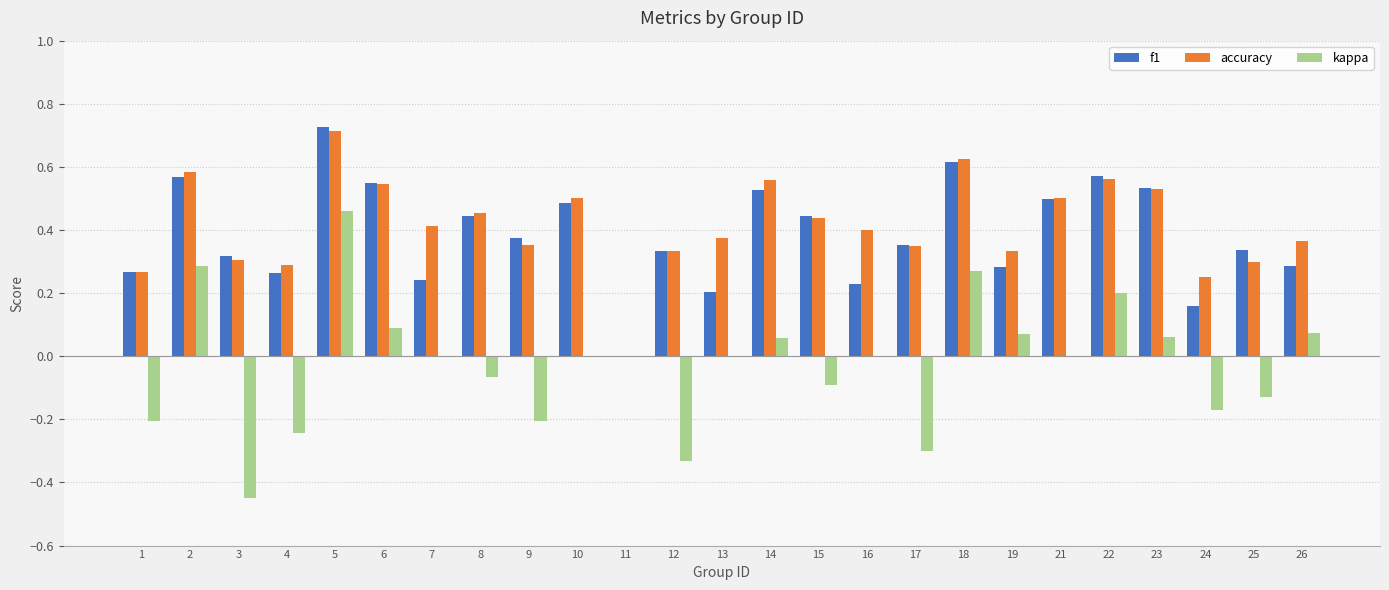

Which series changed the most between 1 and 13?

kappa